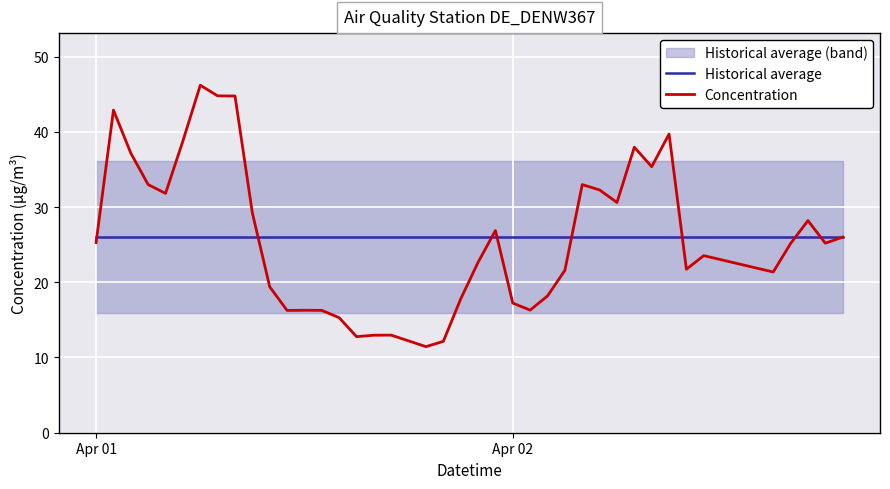

Reading left to right, transcribe all the data shown in this chart.

Historical average: 26.0	26.0	26.0	26.0	26.0	26.0	26.0	26.0	26.0	26.0	26.0	26.0	26.0	26.0	26.0	26.0	26.0	26.0	26.0	26.0	26.0	26.0	26.0	26.0	26.0	26.0	26.0	26.0	26.0	26.0	26.0	26.0	26.0	26.0	26.0	26.0	26.0	26.0	26.0	26.0
Concentration: 25.3	42.9	37.2	33.0	31.8	38.8	46.2	44.8	44.8	29.2	19.4	16.3	16.3	16.3	15.3	12.8	13.0	13.0	11.4	12.2	17.8	22.6	26.9	17.2	16.3	18.2	21.6	33.0	32.3	30.6	38.0	35.4	39.7	21.7	23.5	21.4	25.1	28.2	25.2	26.0